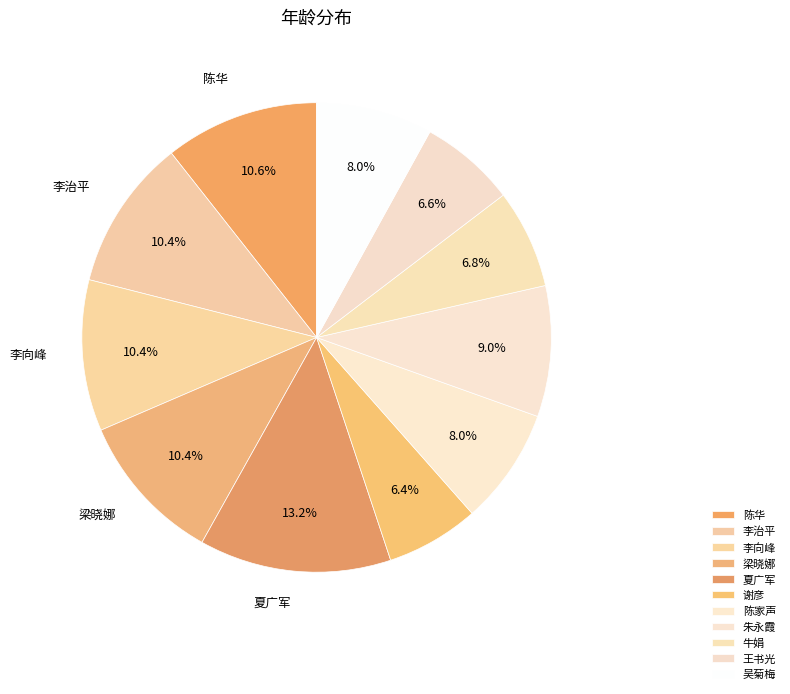

What percentage is NOT represented by 牛娟?

93.2%